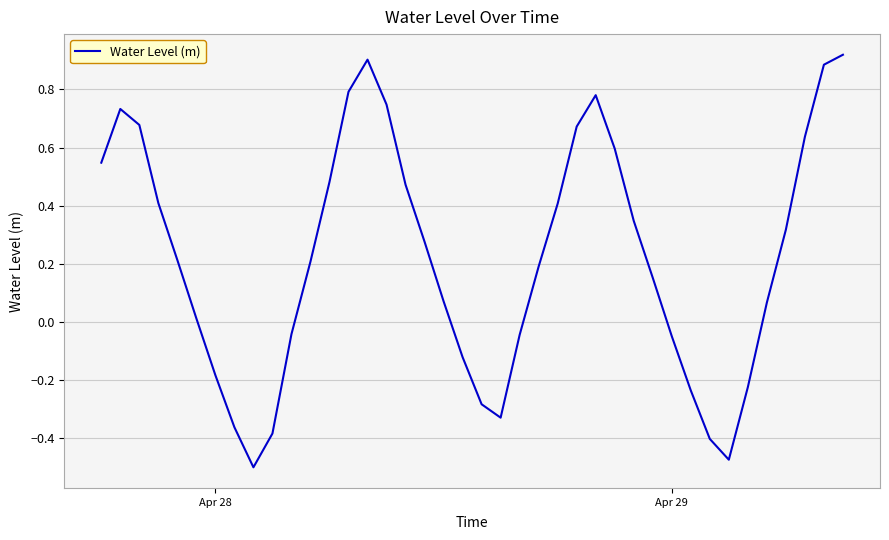

How many lines are shown in the chart?

1